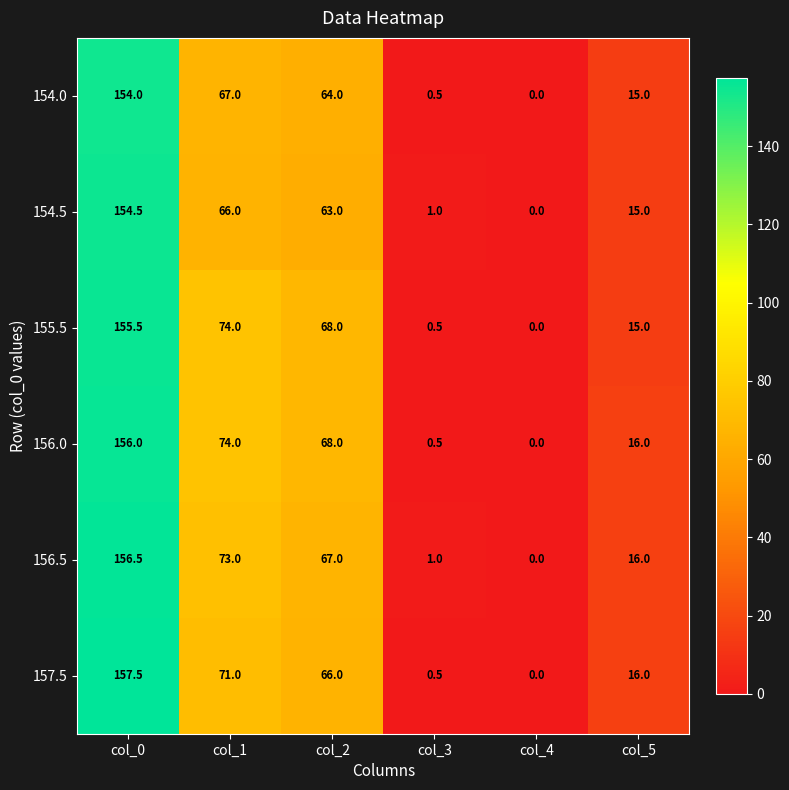

Which category has the lowest value across all series?

col_4